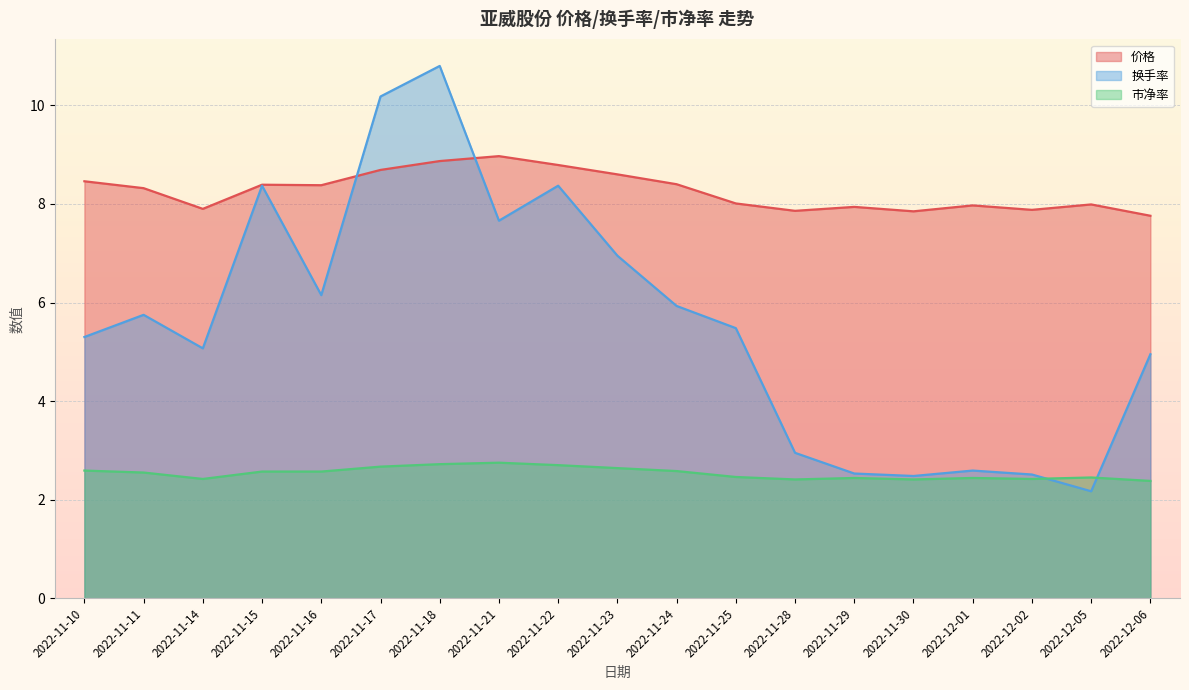

True or false: 市净率 has more than 1 interior local peaks.

True